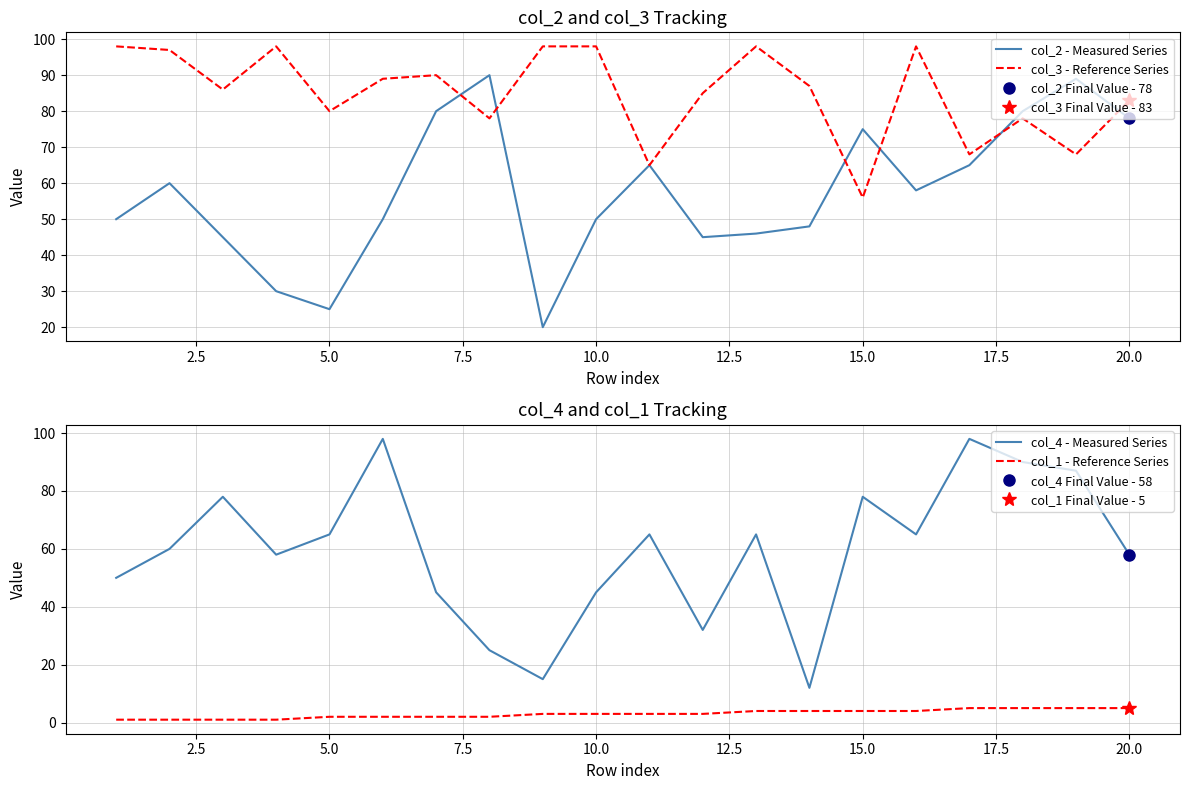

True or false: col_1 - Reference Series and col_4 - Measured Series intersect in this chart.

False